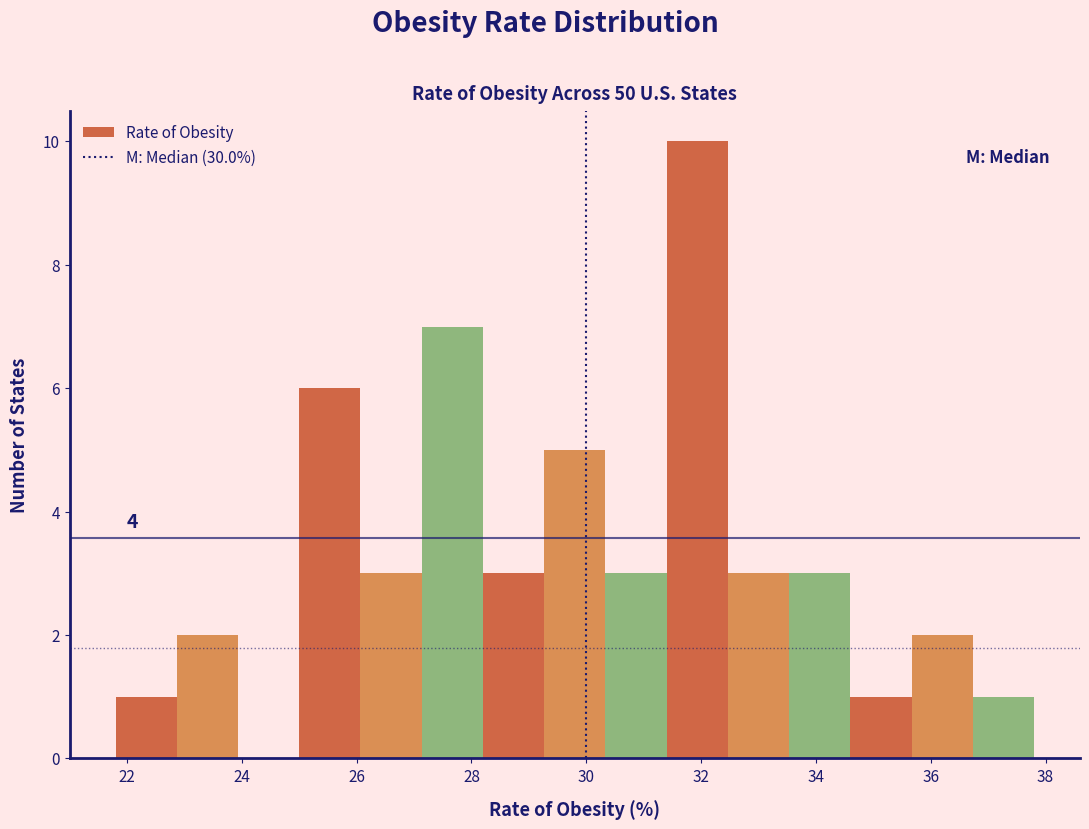

Which range on the x-axis has the tallest bar?

31.4 to 32.4